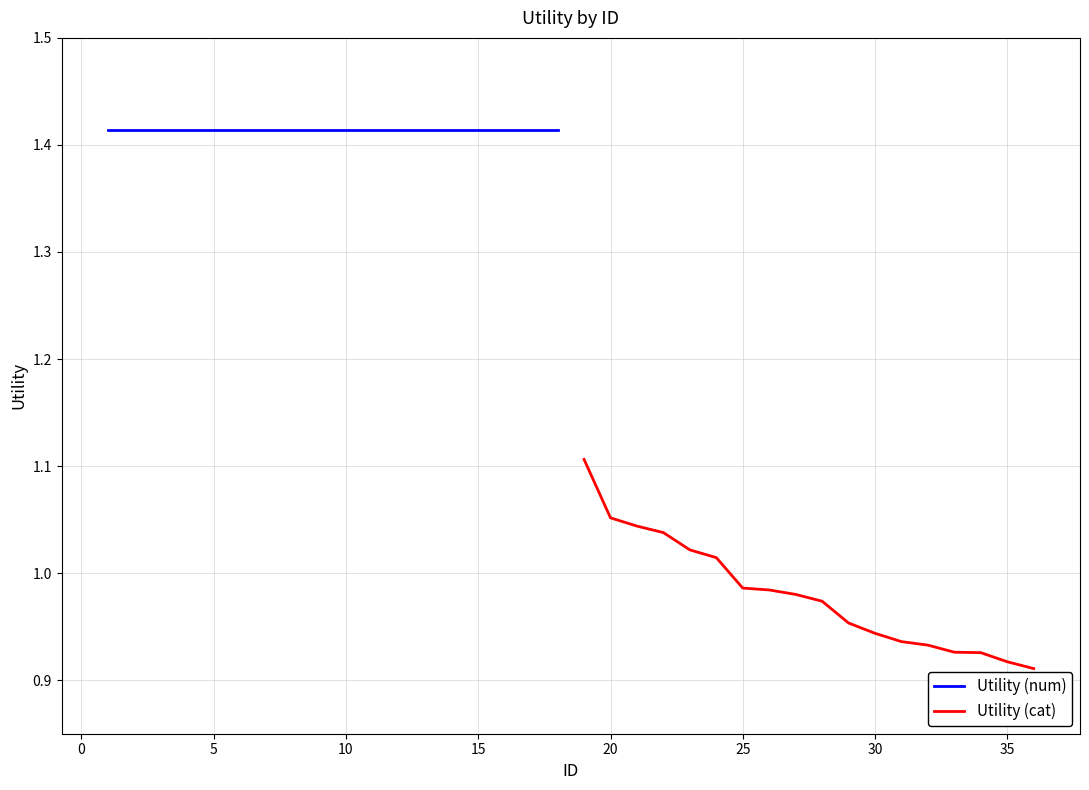

True or false: Utility (cat) has more than 0 points higher than both neighbors.

False